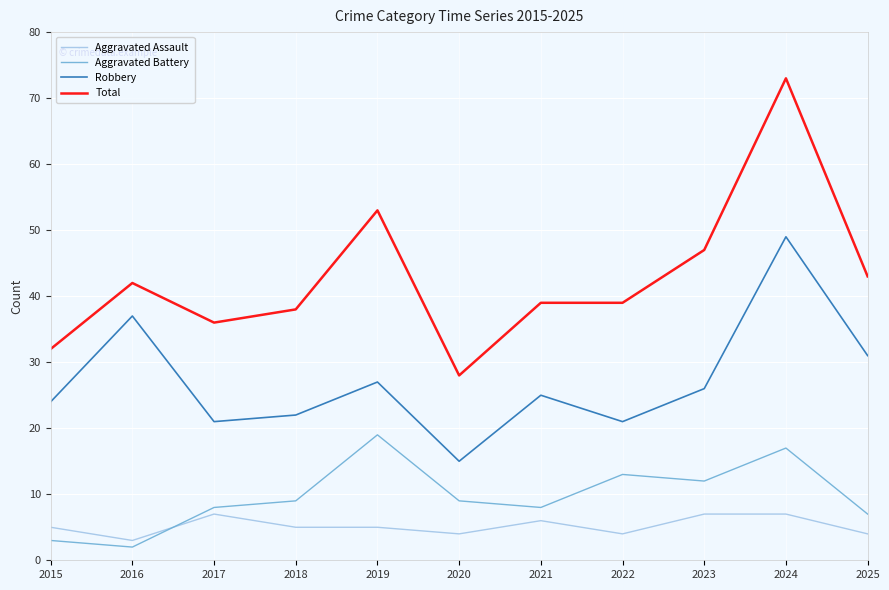

What is the highest value of the Aggravated Battery series?

19